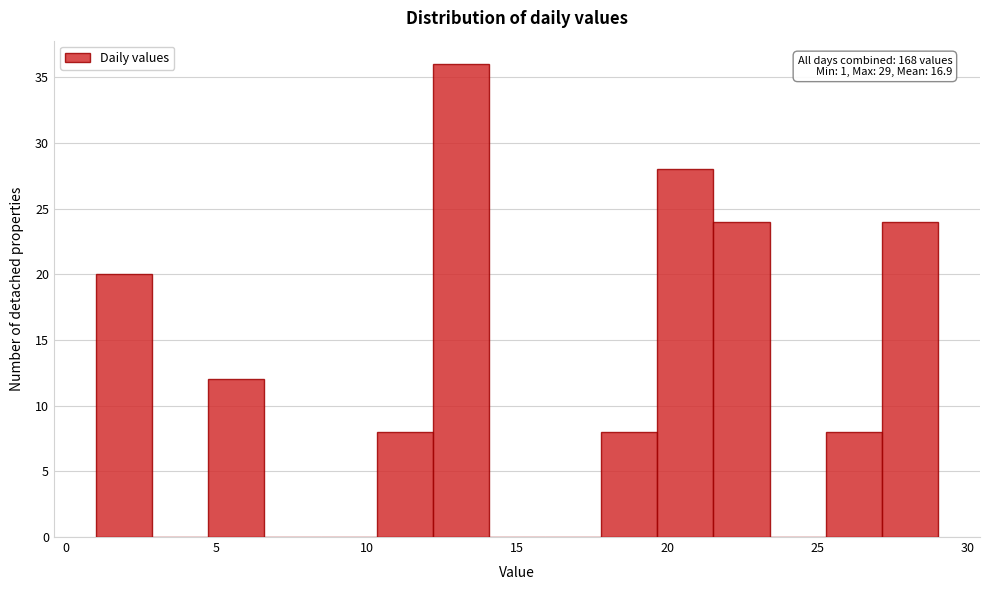

Read against the x-axis, roughly where is the centre of the tallest bar?

13.0